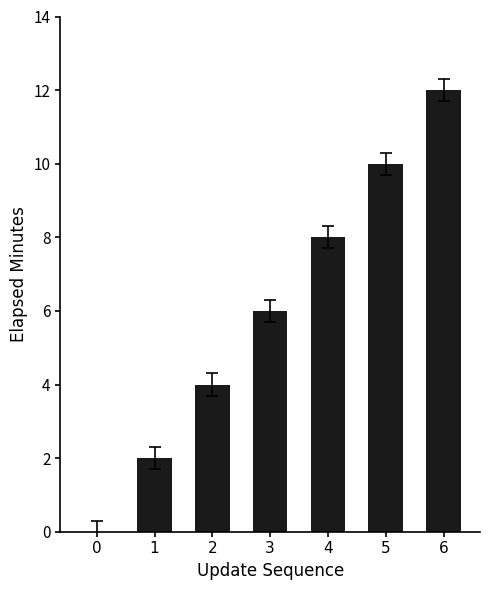

True or false: the data shows 8 at 6.

False